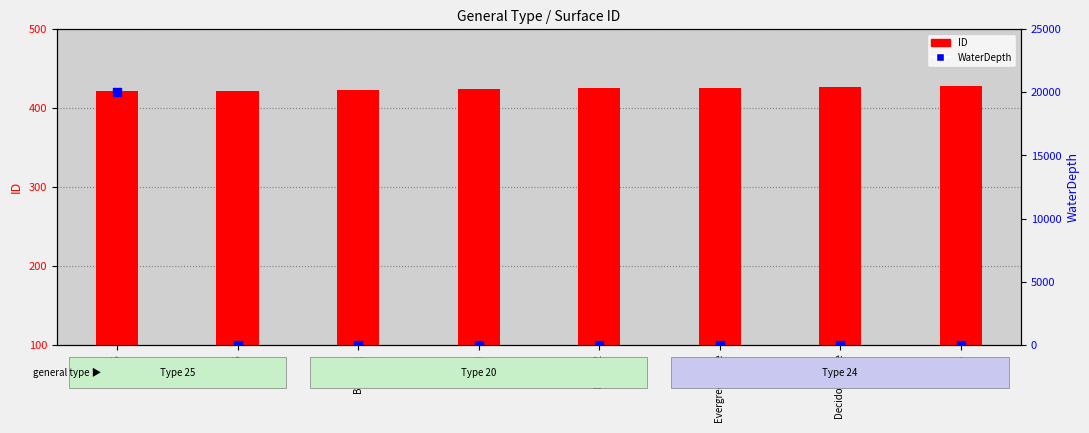

What are all the series names shown in the legend?

ID, WaterDepth